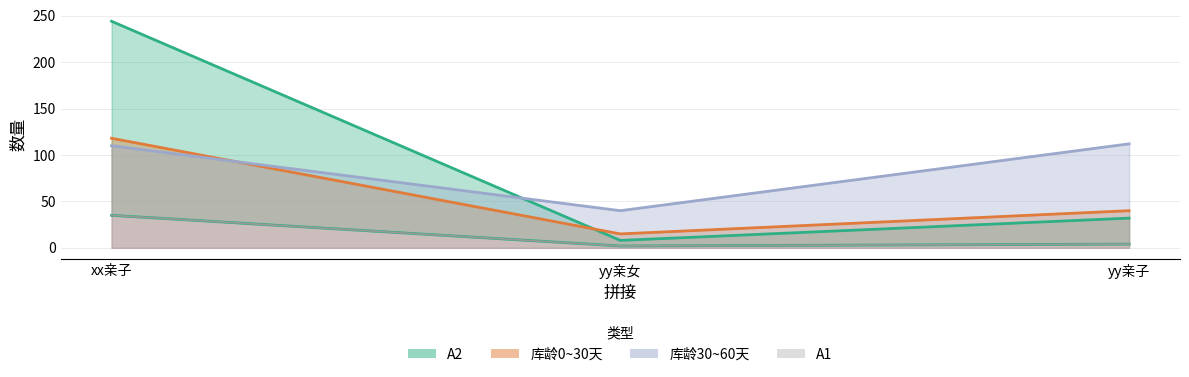

How many series are shown in this chart?

4